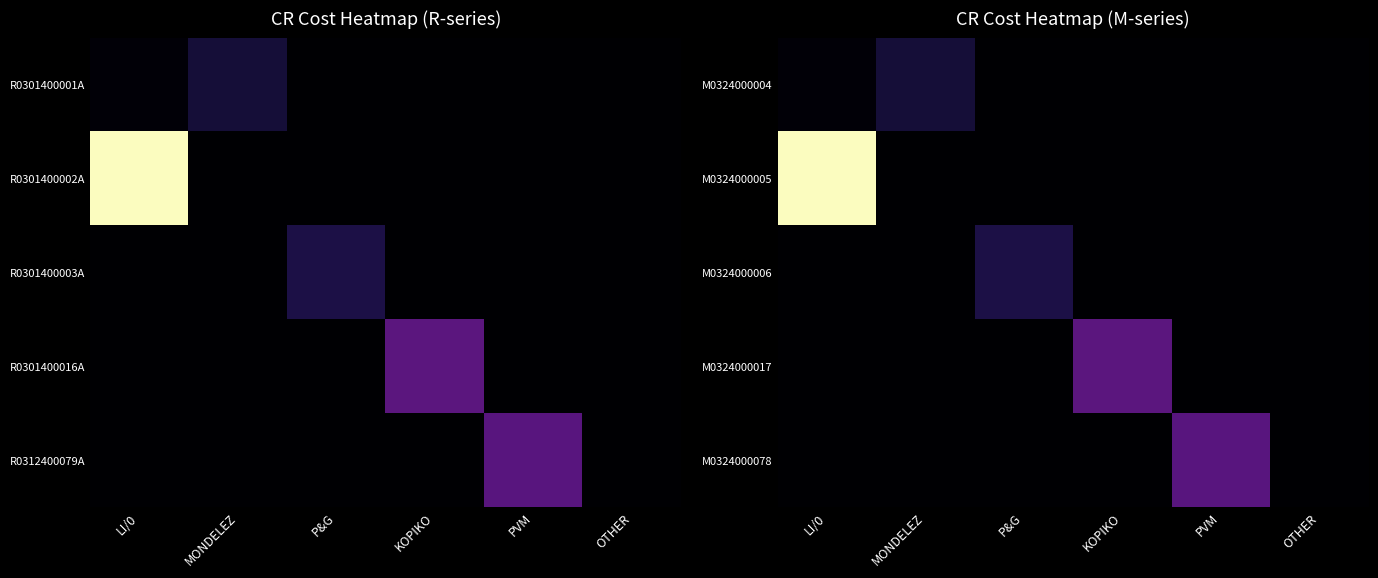

Between LI/0 and KOPIKO, which series saw the biggest shift?

M0324000005